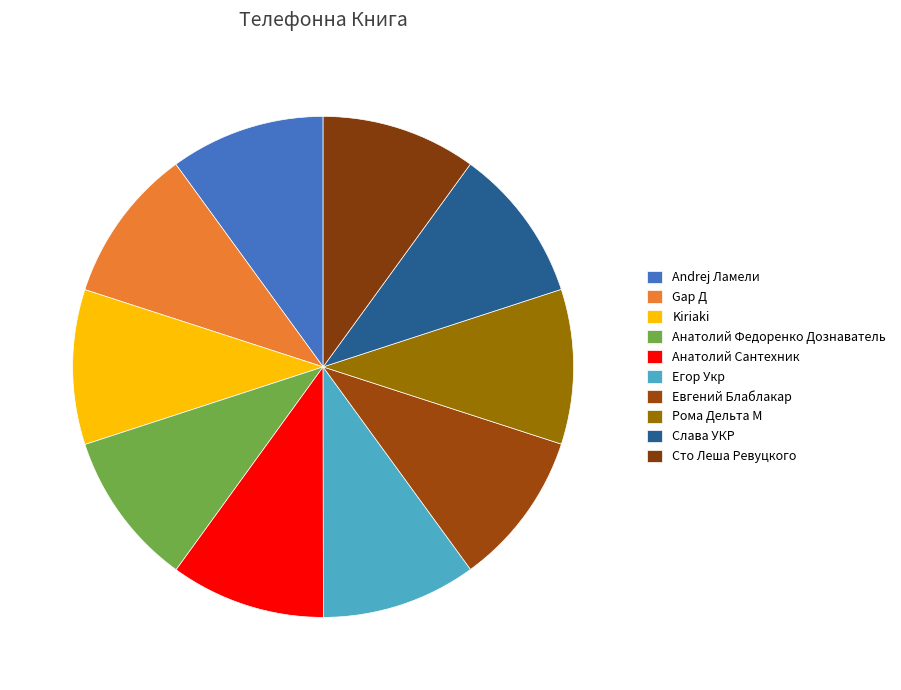

True or false: Kiriaki accounts for 10% of the total.

True